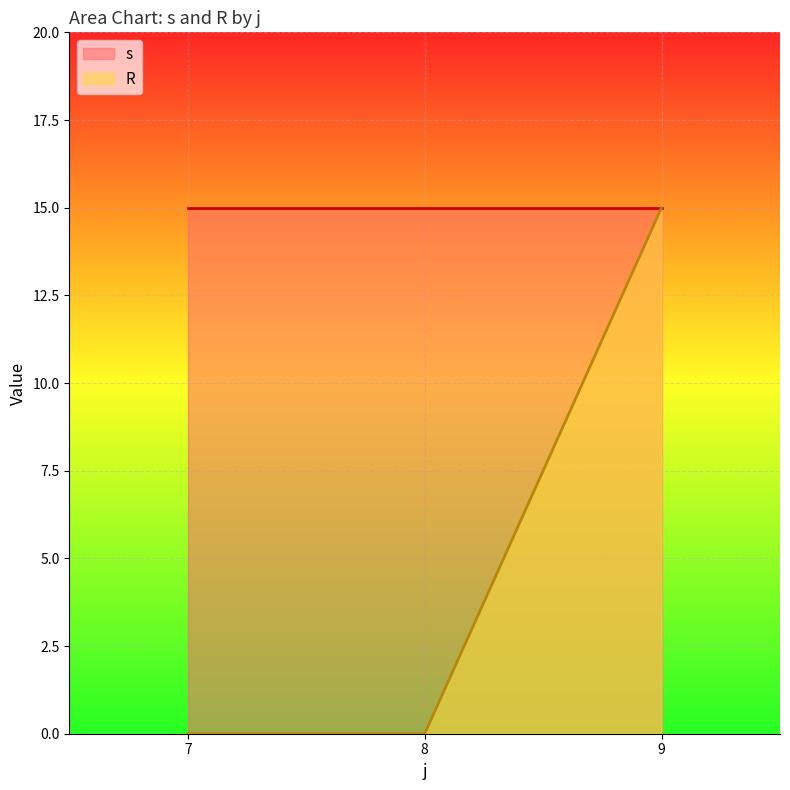

At which category is the sum across all series the highest?

9